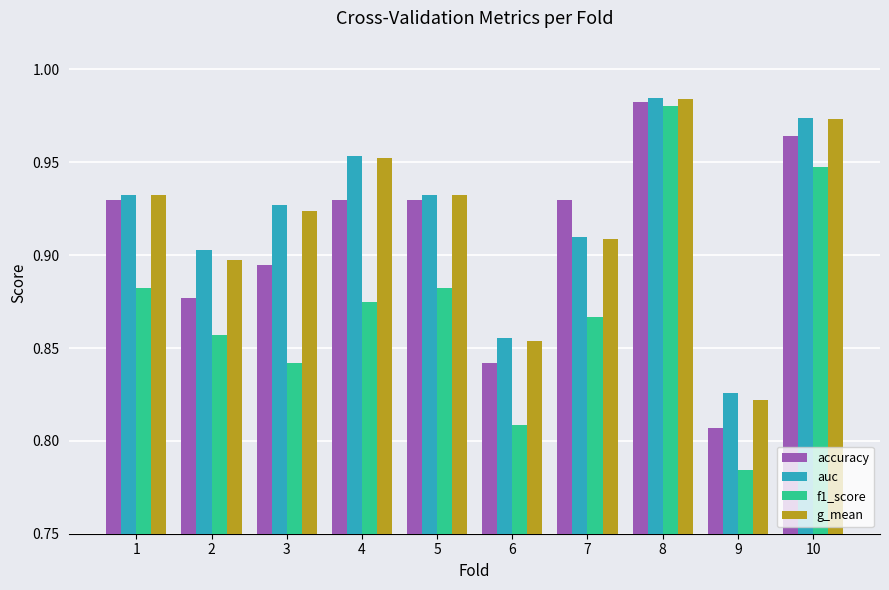

The auc series shows 0.3 at 6. True or false?

False